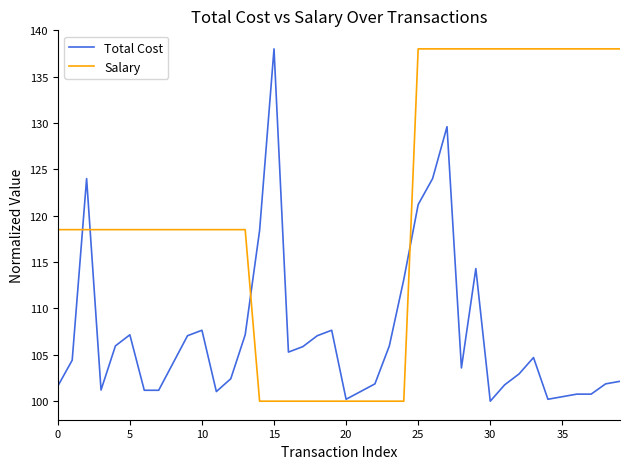

At how many categories does at least one series exceed 126?

16